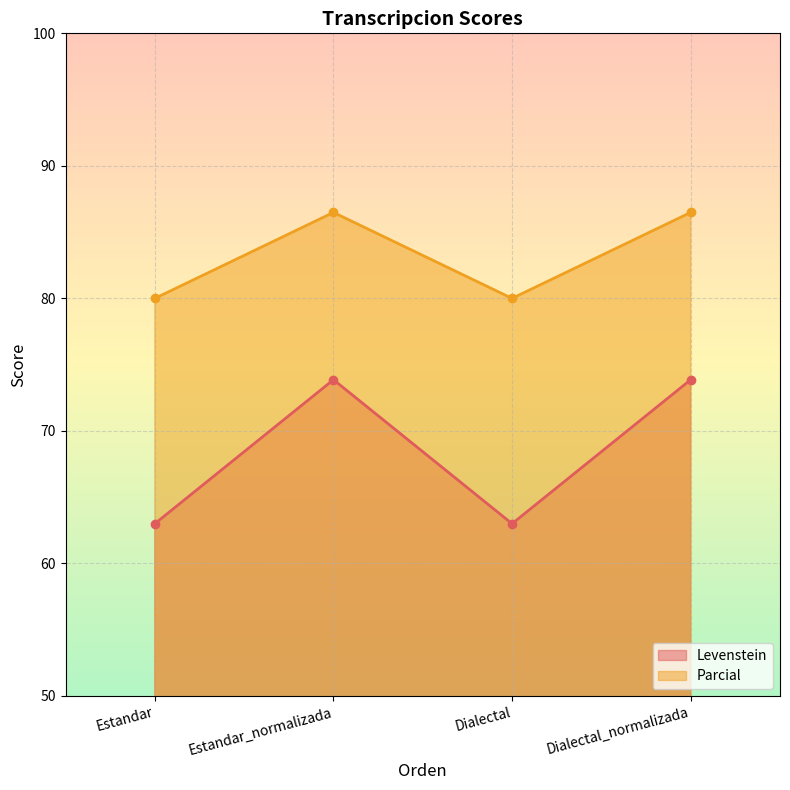

Does the chart display data point markers on the line(s)?

Yes